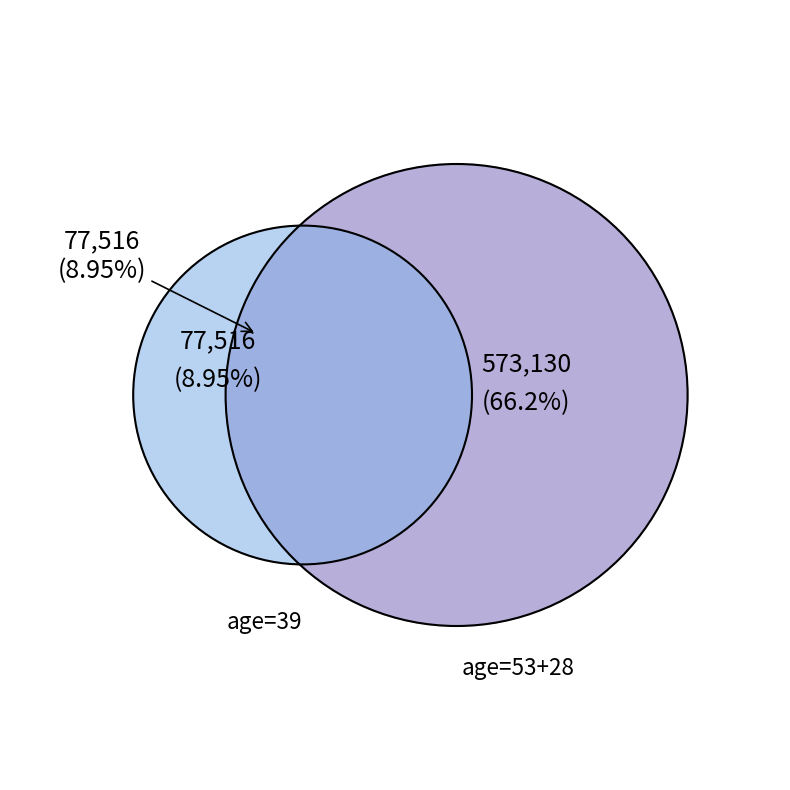

To the nearest percent, what portion does 28 represent?

36%